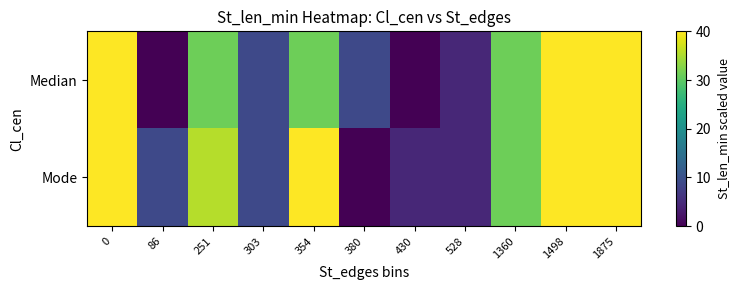

Which series has the largest total across all categories?

Mode